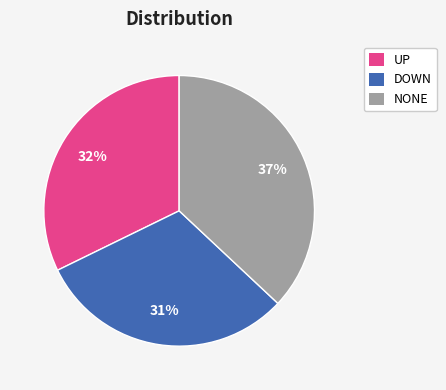

Which category has the smallest portion of the pie?

DOWN